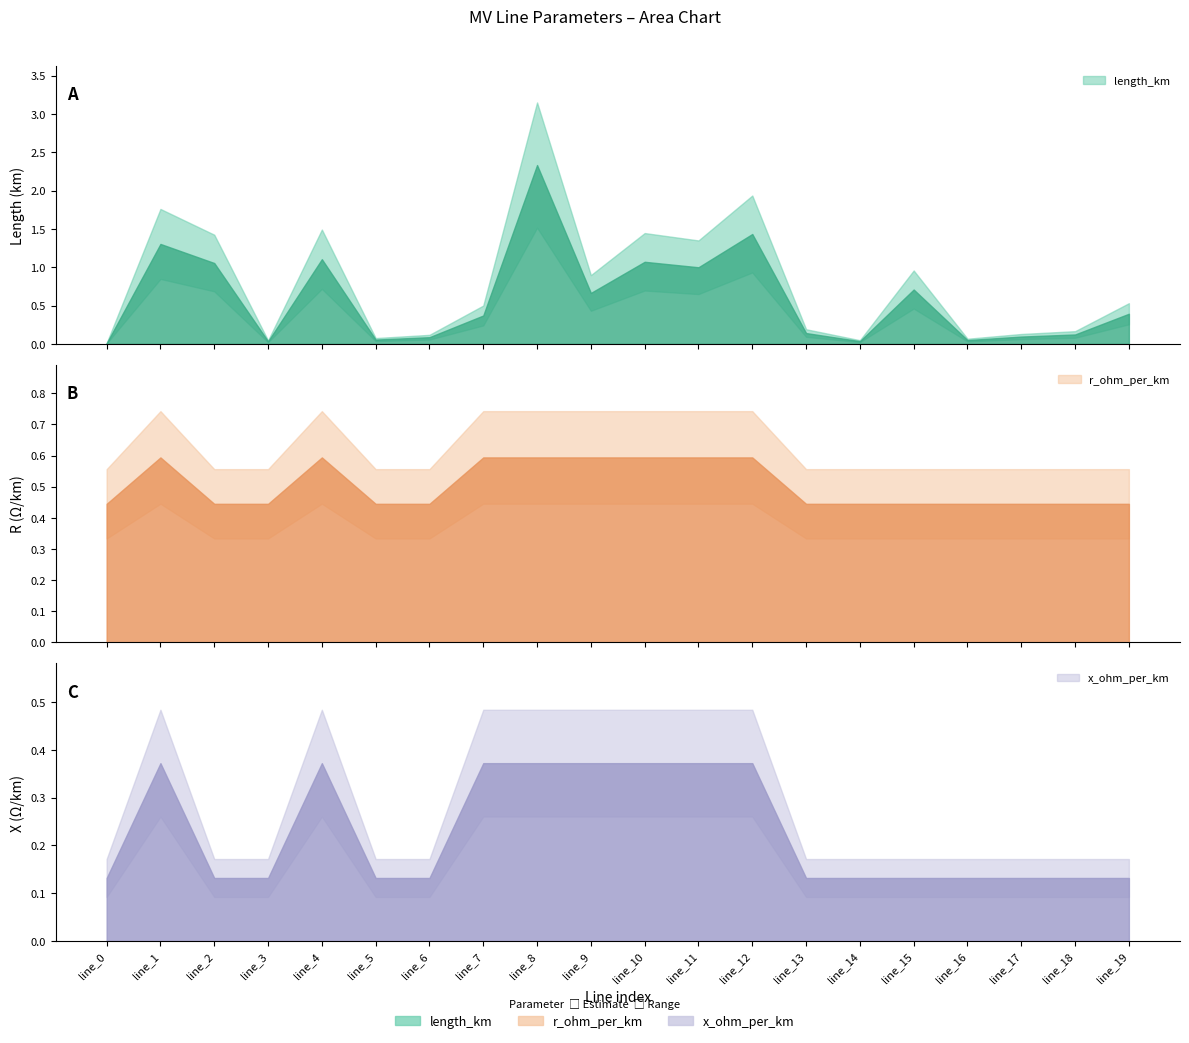

Between line_18 and line_1, which is larger?

line_1